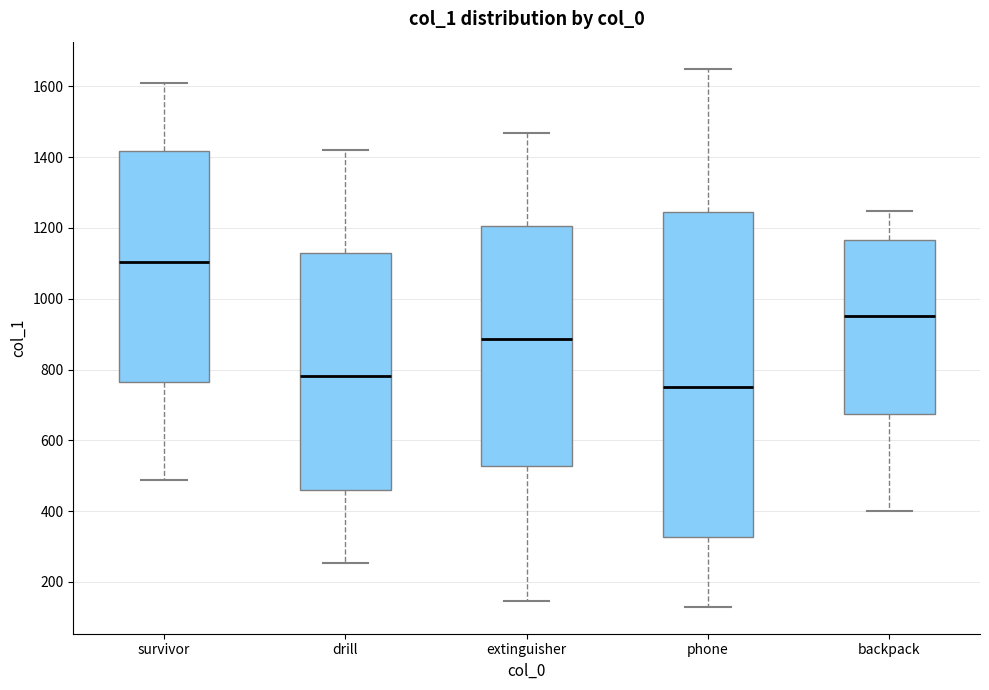

Reading left to right, transcribe this box plot: for each box, give where its median line is, the range the box spans, and where its two whiskers end, as read against the y-axis. The values are not printed on the chart, so give them approximately, as read against the axis.

survivor: median 1100, box 760 to 1420, whiskers 480 to 1600
drill: median 780, box 460 to 1120, whiskers 260 to 1420
extinguisher: median 880, box 520 to 1200, whiskers 140 to 1460
phone: median 760, box 320 to 1240, whiskers 120 to 1660
backpack: median 960, box 680 to 1160, whiskers 400 to 1240